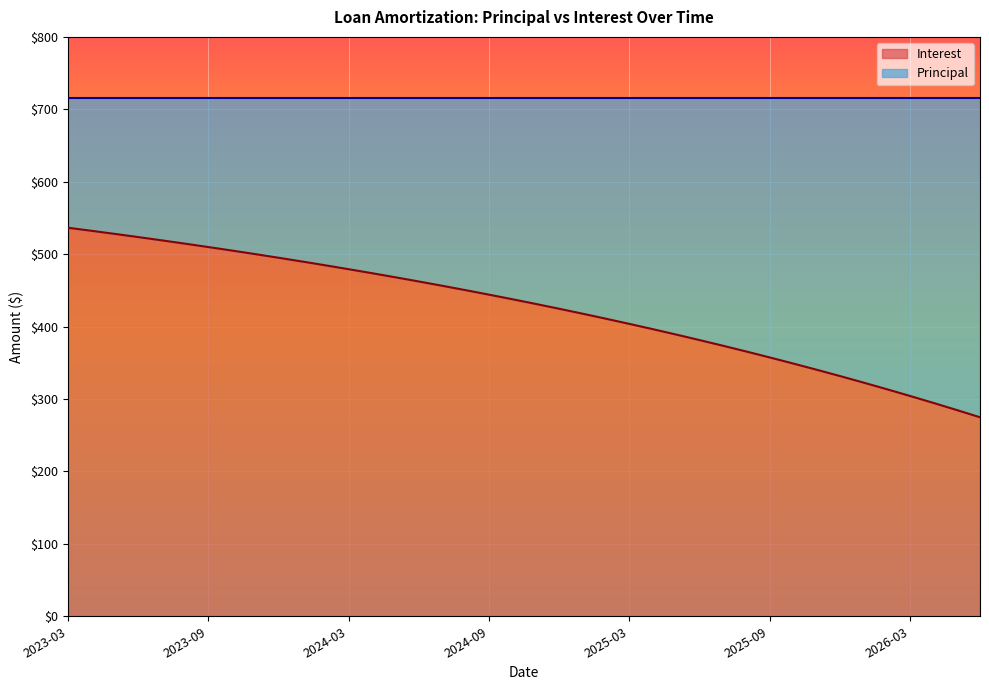

Reading left to right, list all the values displayed in this chart.

2023-03=536.5	2023-04=532.3	2023-05=528.0	2023-06=523.6	2023-07=519.1	2023-08=514.5	2023-09=509.8	2023-10=505.0	2023-11=500.1	2023-12=495.1	2024-01=489.9	2024-02=484.6	2024-03=479.2	2024-04=473.7	2024-05=468.1	2024-06=462.3	2024-07=456.4	2024-08=450.3	2024-09=444.1	2024-10=437.8	2024-11=431.3	2024-12=424.7	2025-01=417.9	2025-02=410.9	2025-03=403.8	2025-04=396.5	2025-05=389.1	2025-06=381.4	2025-07=373.6	2025-08=365.6	2025-09=357.5	2025-10=349.1	2025-11=340.6	2025-12=331.8	2026-01=322.8	2026-02=313.7	2026-03=304.3	2026-04=294.7	2026-05=284.9	2026-06=274.8